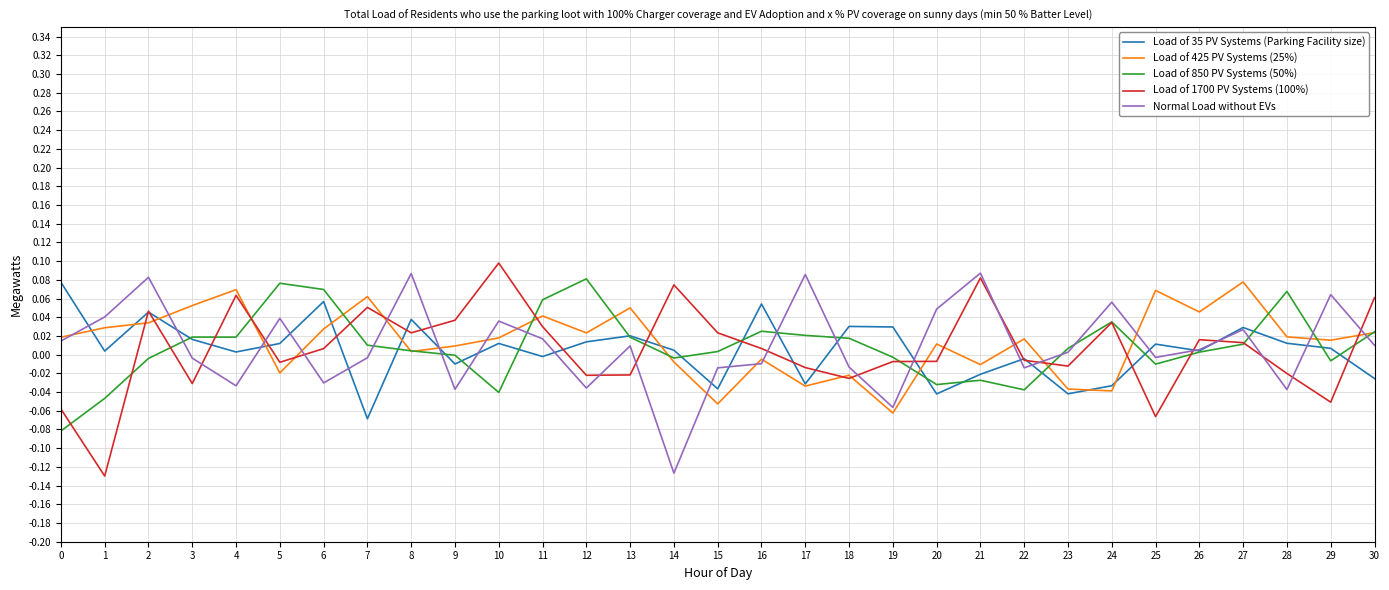

True or false: Load of 1700 PV Systems (100%) has a value of -0.0 at 20.

True